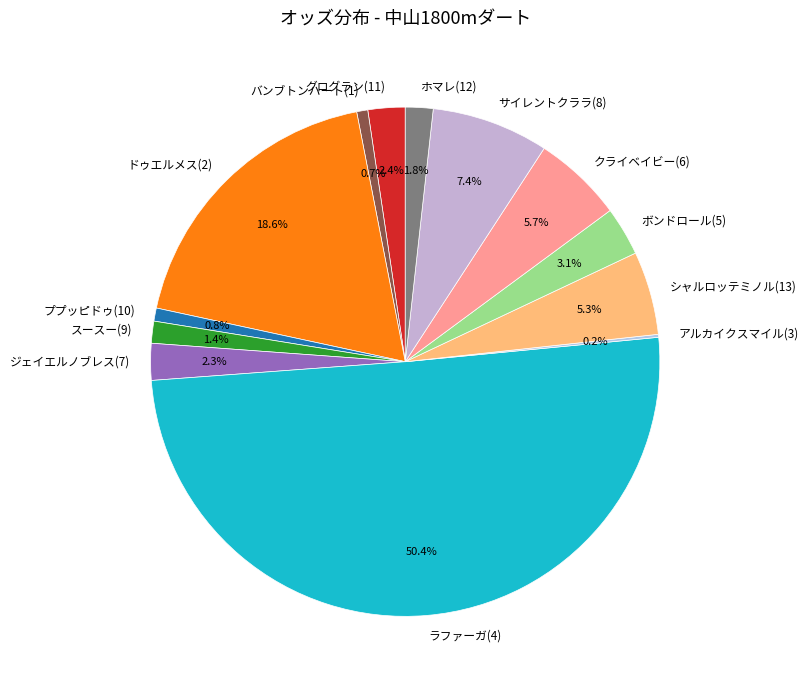

To the nearest percent, what is the difference between the largest and smallest slice percentages?

50%